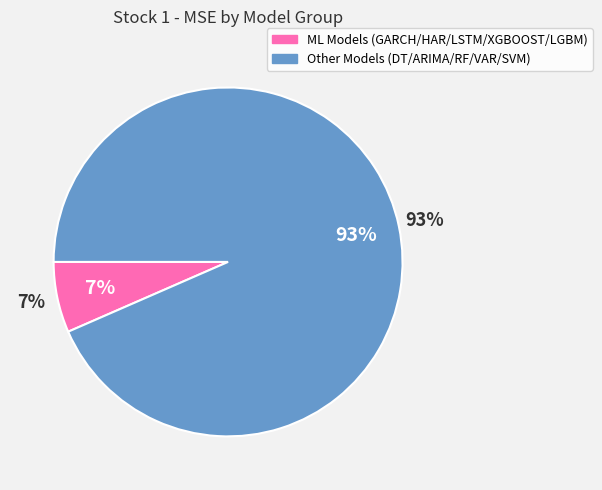

Is it true that DECISION TREE is 1% of the pie?

False